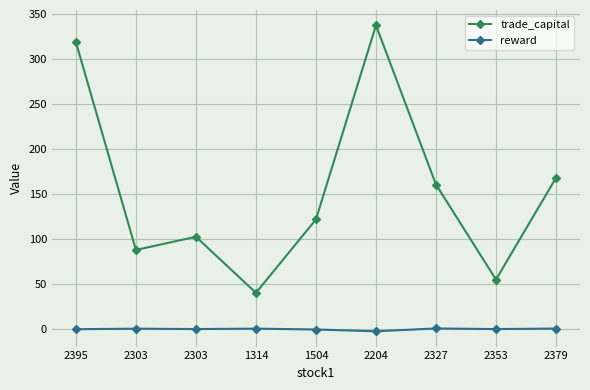

How many lines are shown in the chart?

2